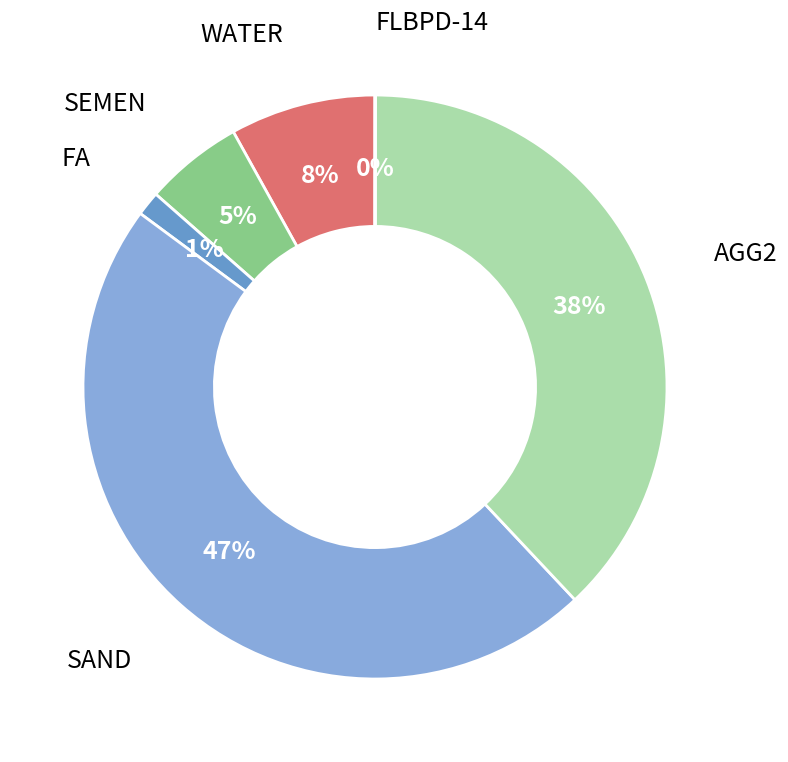

To the nearest percent, what is the average slice percentage?

17%